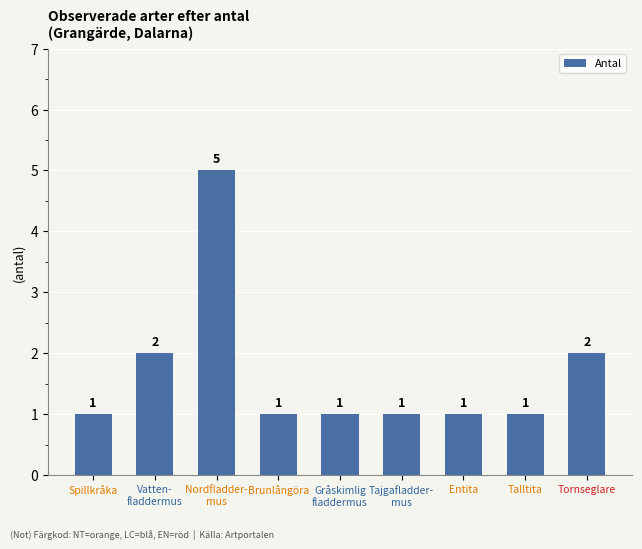

The value at Tajgafladder-
mus is 2. True or false?

False